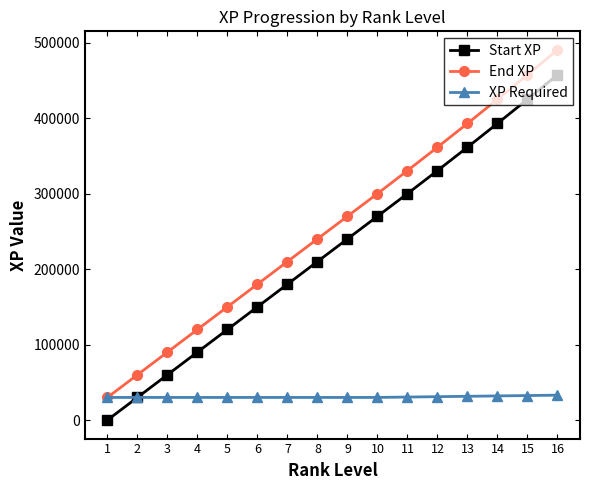

Which category has the lowest value across all series?

1